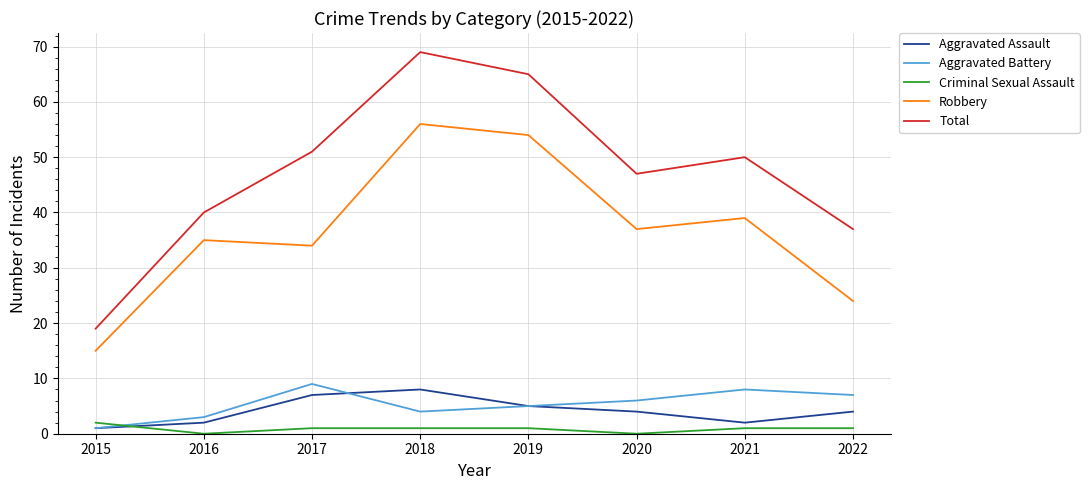

What is the total value across all series at 2021?

100